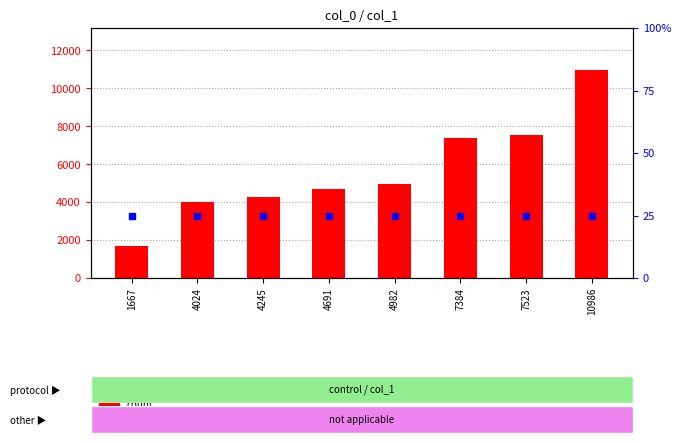

What is the value of the percentile rank within the sample bar at the 1st from the left?

1